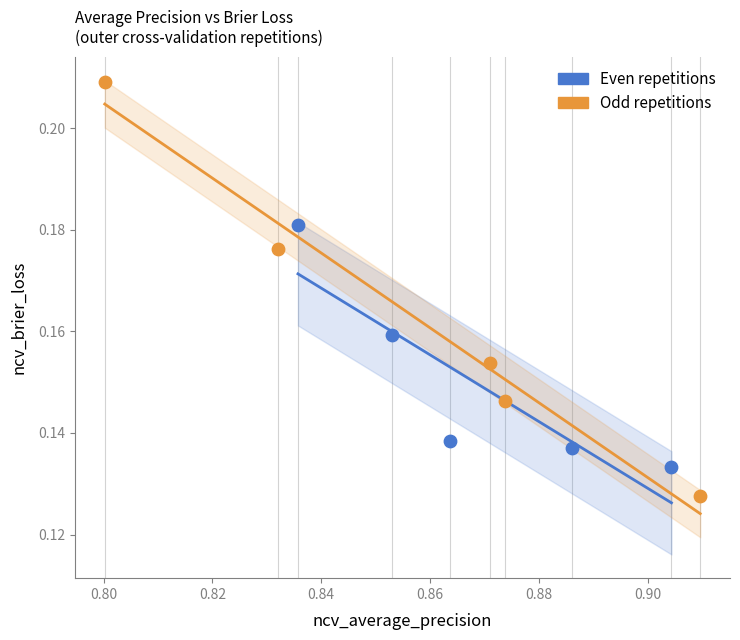

Which series reaches the minimum Y coordinate?

Odd repetitions